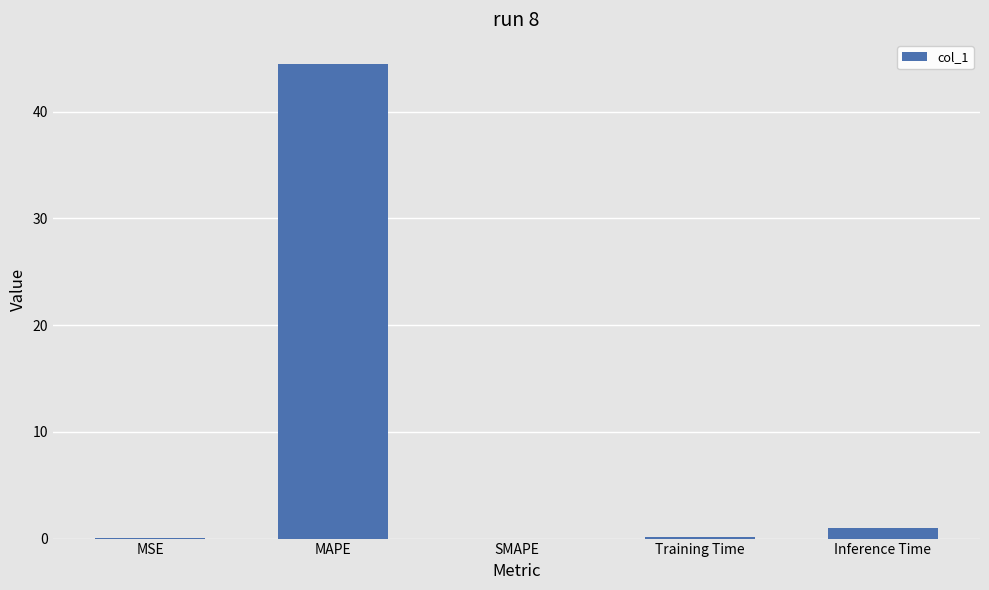

At which label is the value closest to 22?

Inference Time